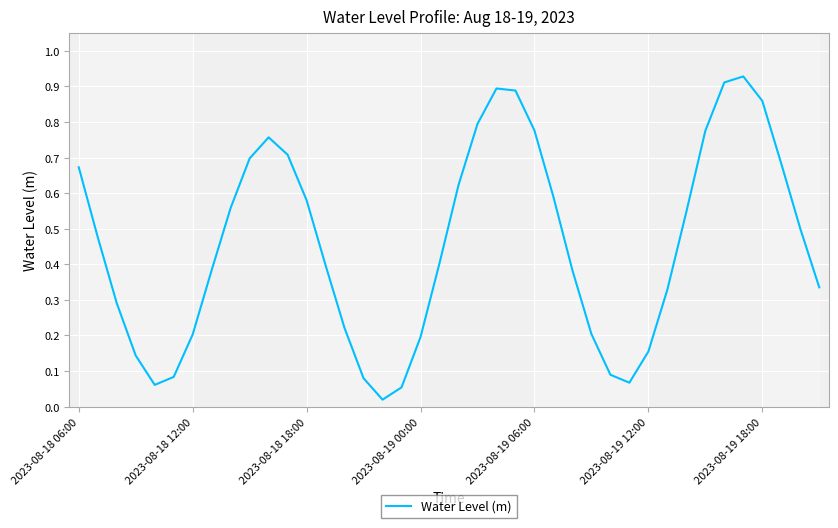

Does the chart display data point markers on the line(s)?

No